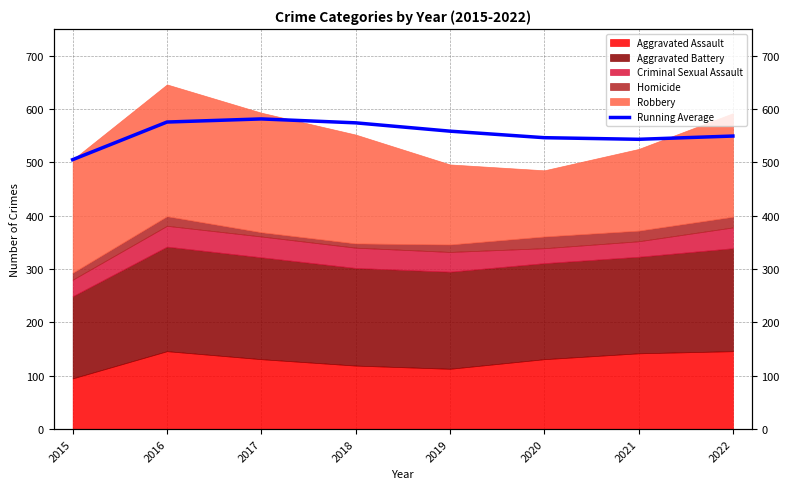

Reading right to left, transcribe all the data shown in this chart.

549.2	543.1	546.2	558.4	574.0	581.3	575.5	505.0